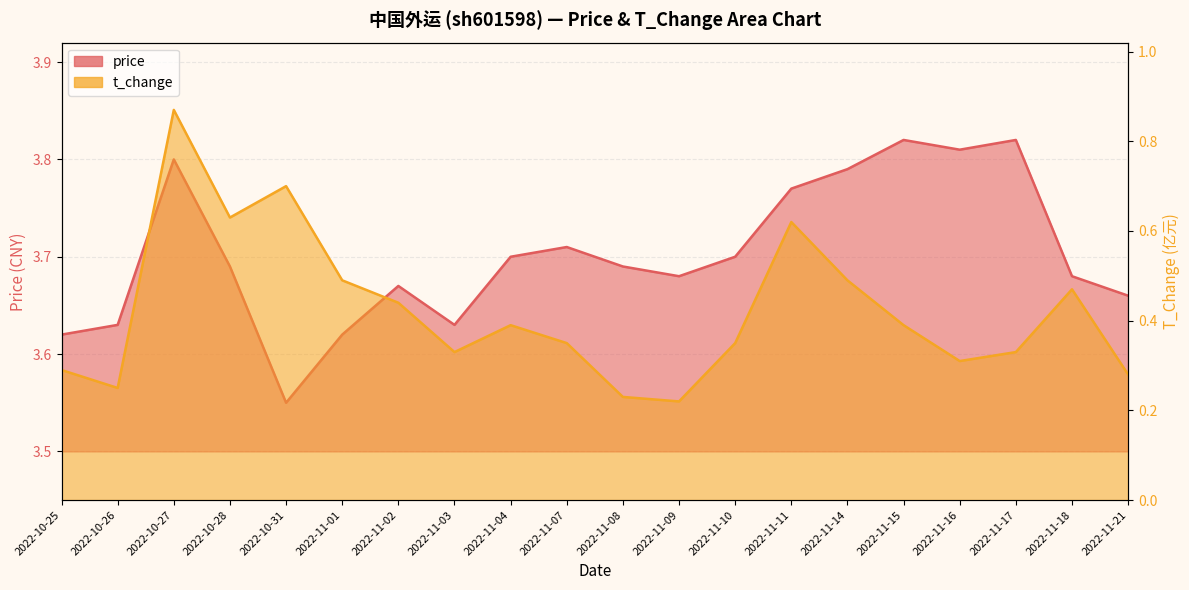

Rank the series by their average value, from lowest to highest.

t_change, price